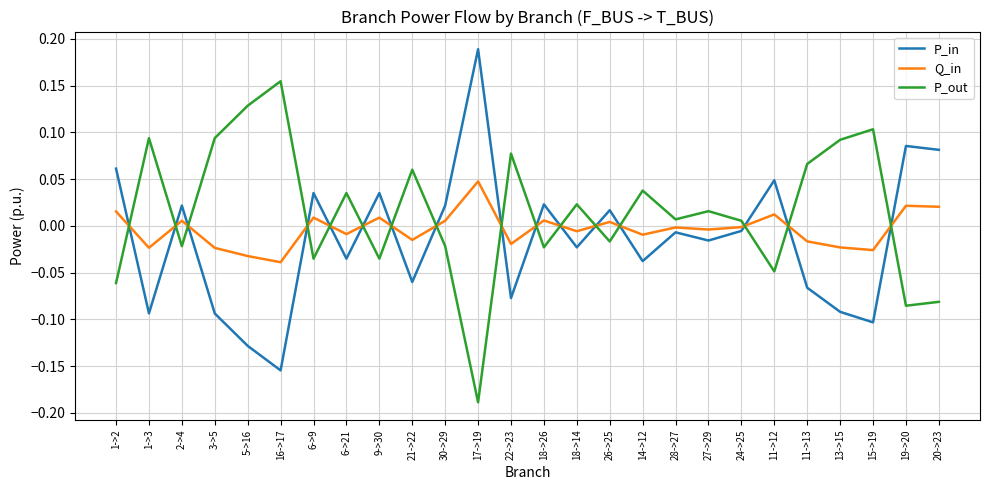

The P_out series shows 0.1 at 11->13. True or false?

True